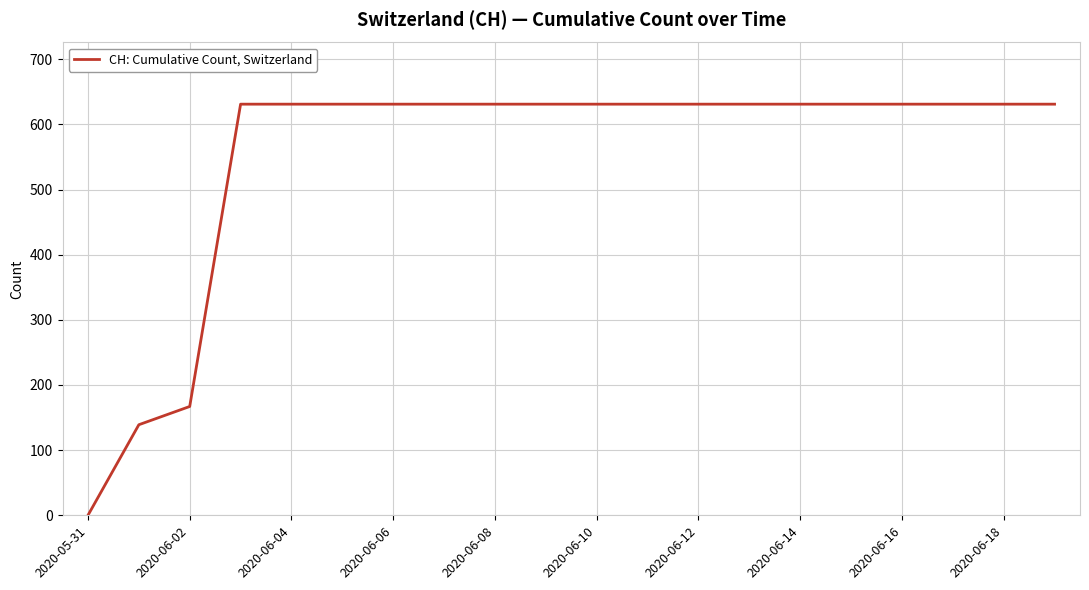

What is the greatest value displayed?

631